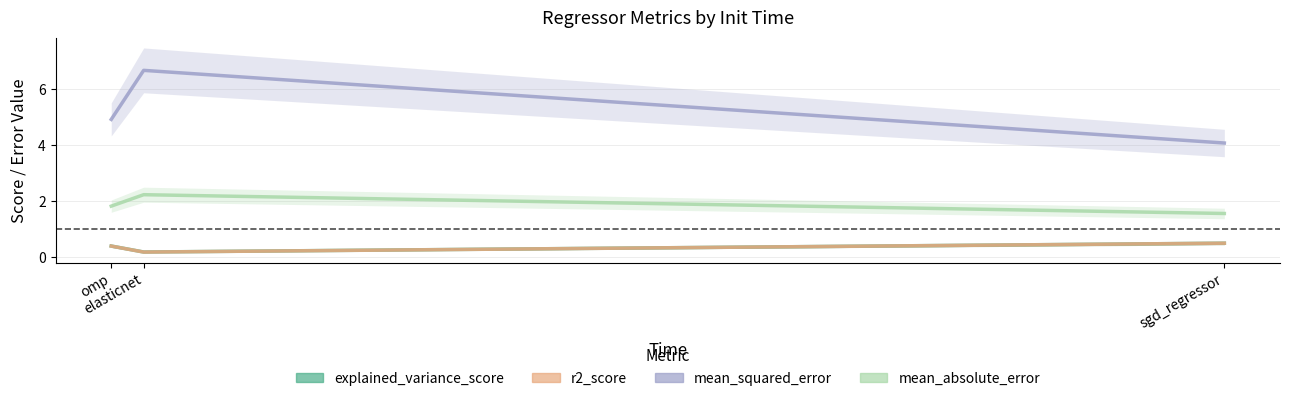

What is the smallest value displayed?

0.2